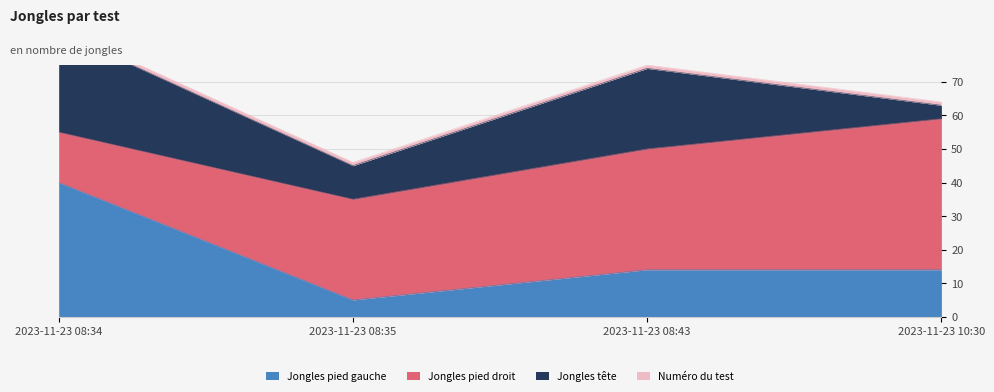

Is it true that Jongles pied gauche equals 14 at 2023-11-23 10:30?

True